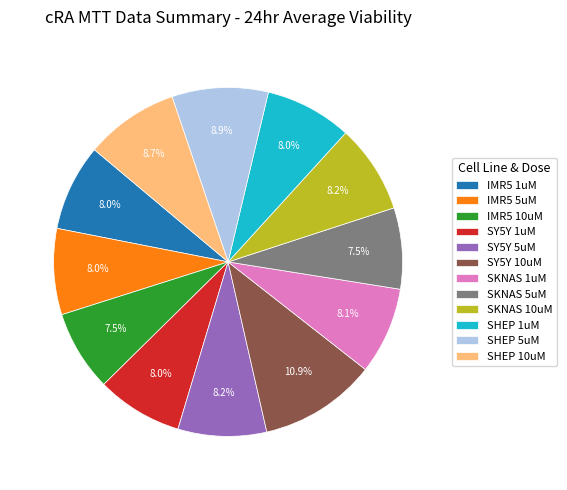

To the nearest percent, what portion does SY5Y 1uM represent?

8%